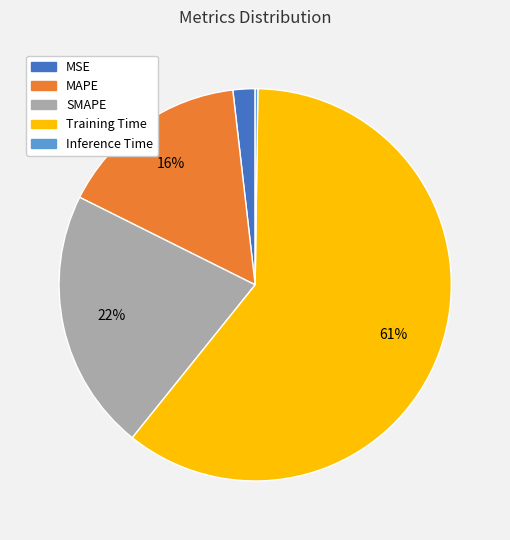

To the nearest percent, what is the difference between the MAPE and MSE slice percentages?

14%